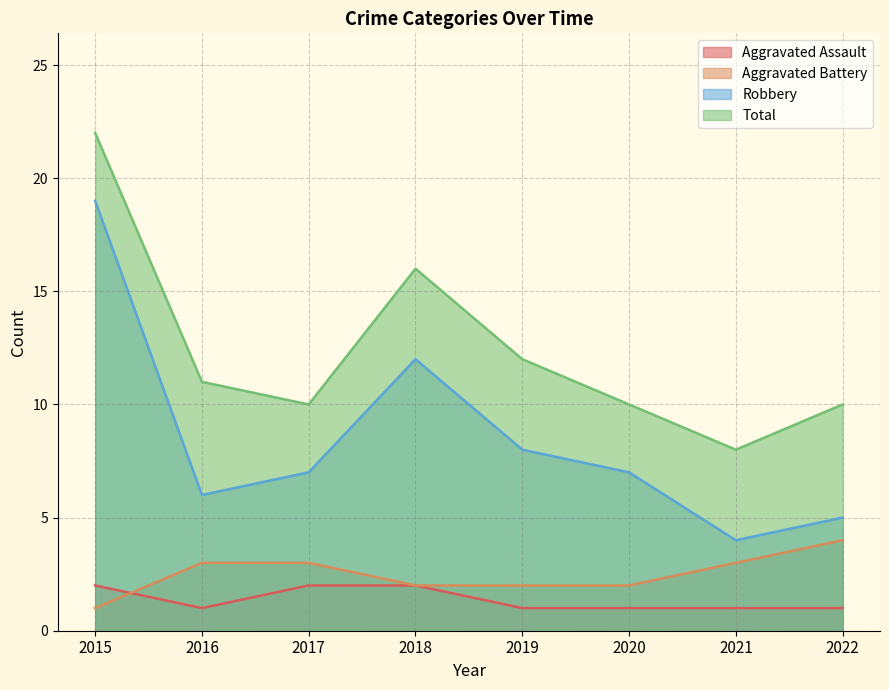

At 2021, list the series in order from smallest to largest.

Aggravated Assault, Aggravated Battery, Robbery, Total